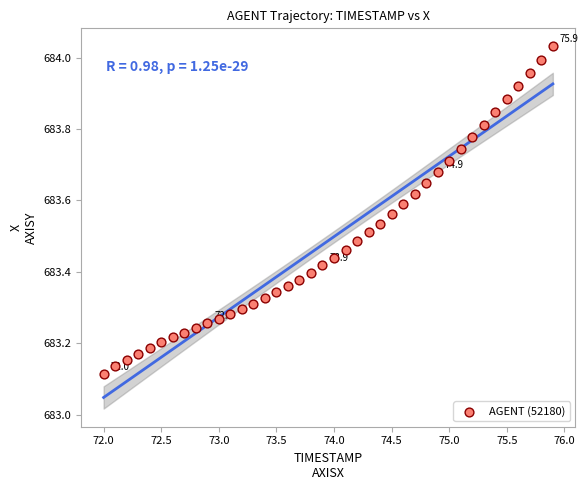

What is the range of X values (max minus min)?

3.9